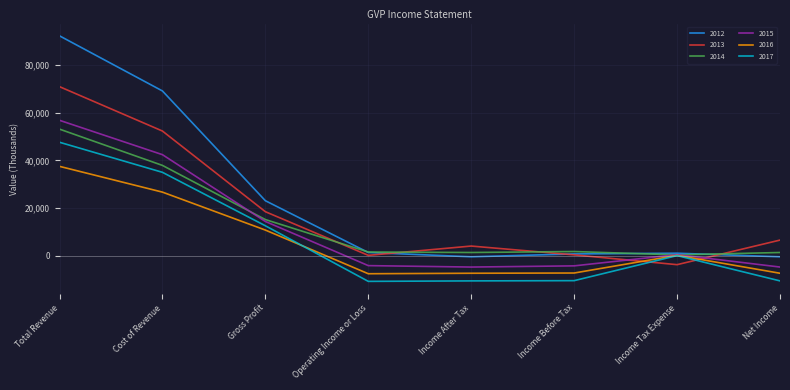

At how many categories does at least one series exceed 27567?

2